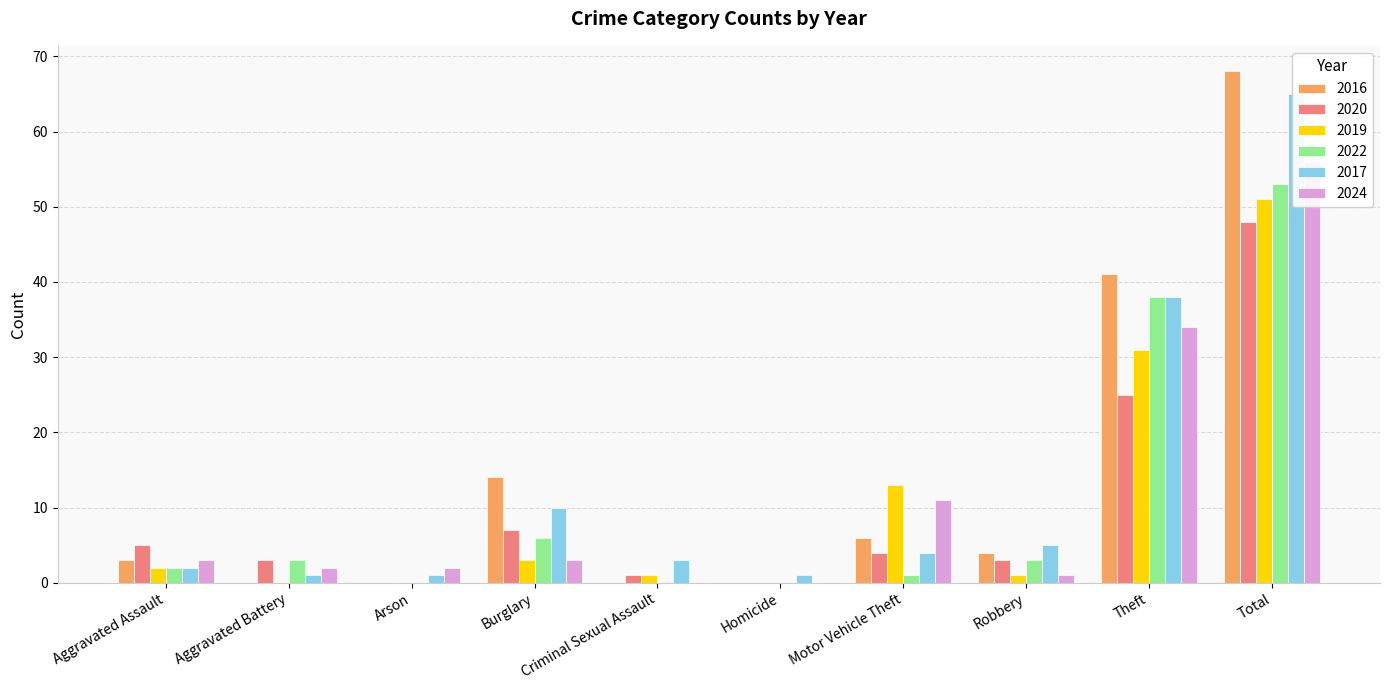

At which category does the chart reach its minimum across all series?

Aggravated Battery